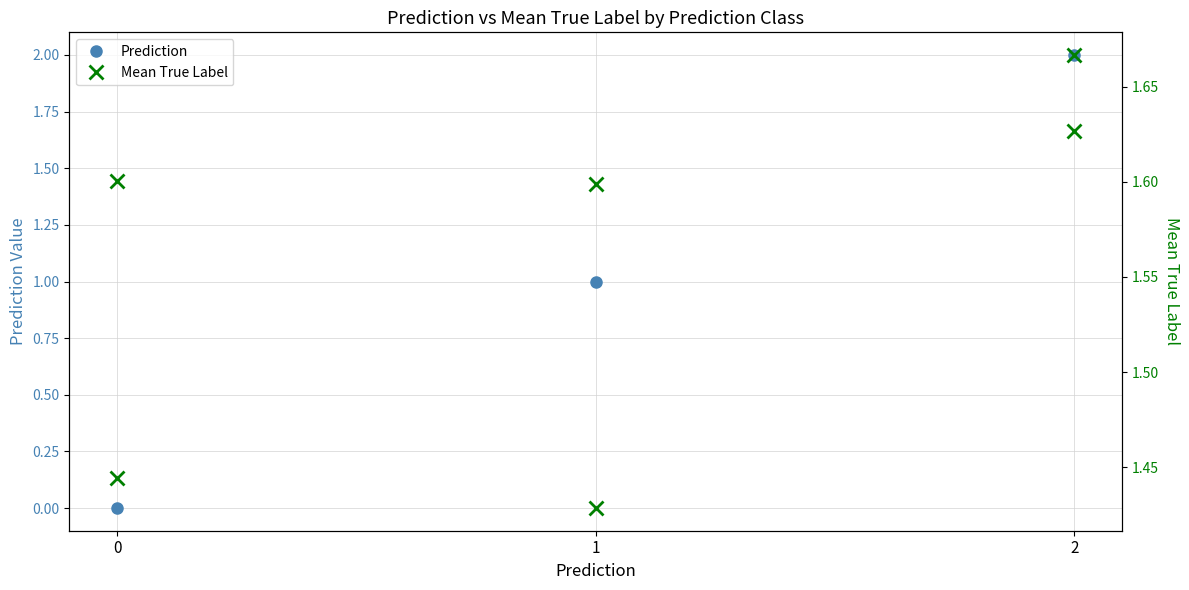

How many distinct data groups are displayed?

2